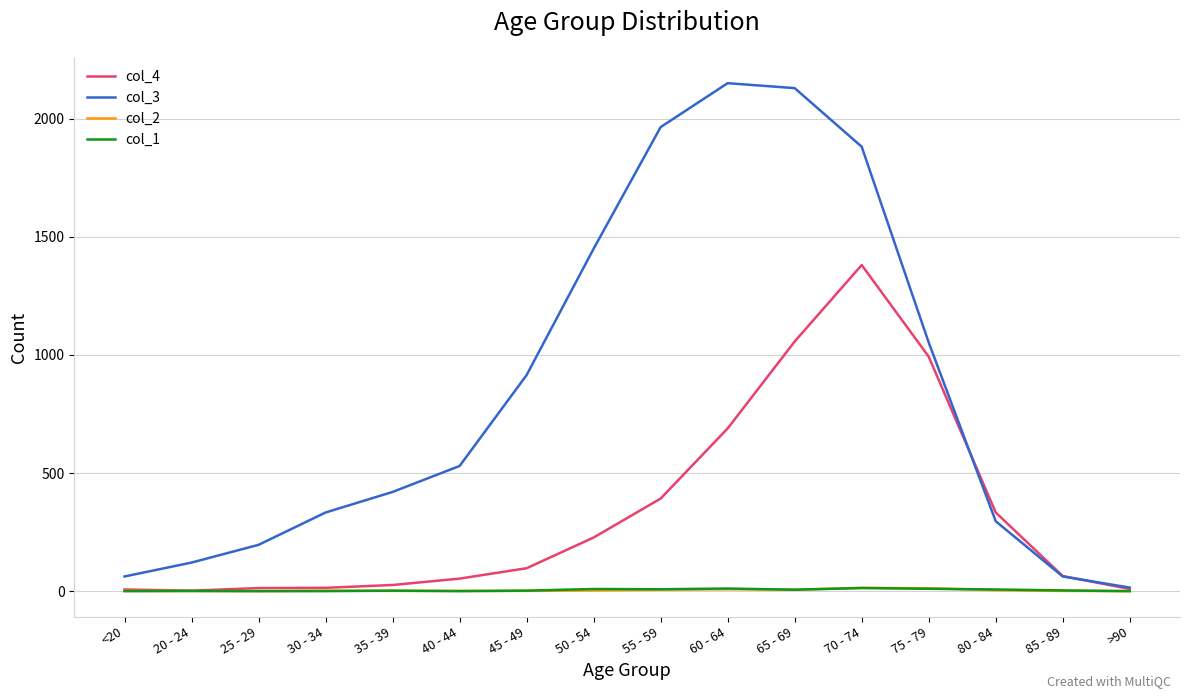

What is the maximum value shown in the chart?

2151